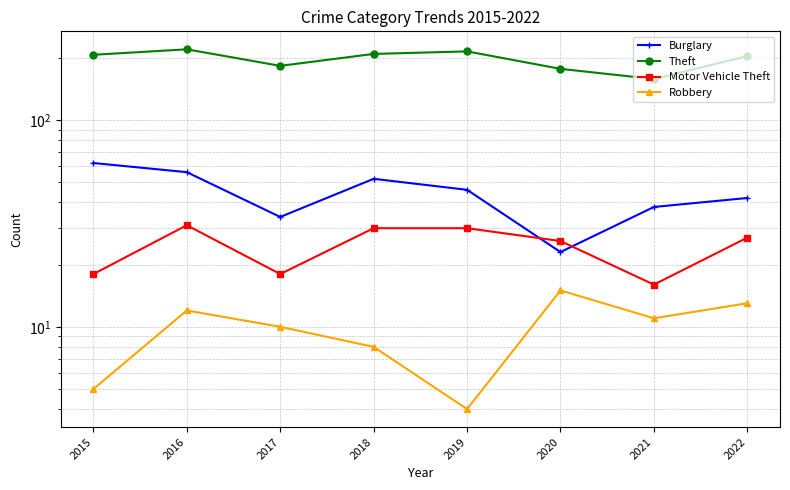

What is the value of the Robbery point at the 8th from the left?

13